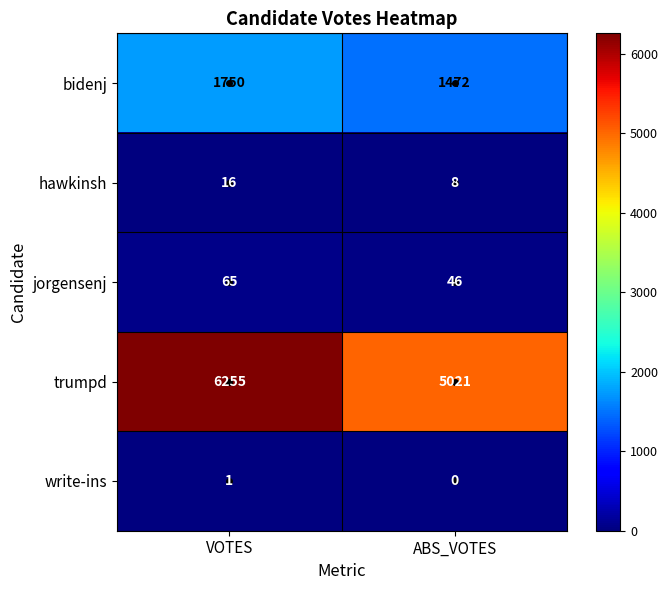

True or false: jorgensenj has a value of 65 at VOTES.

True